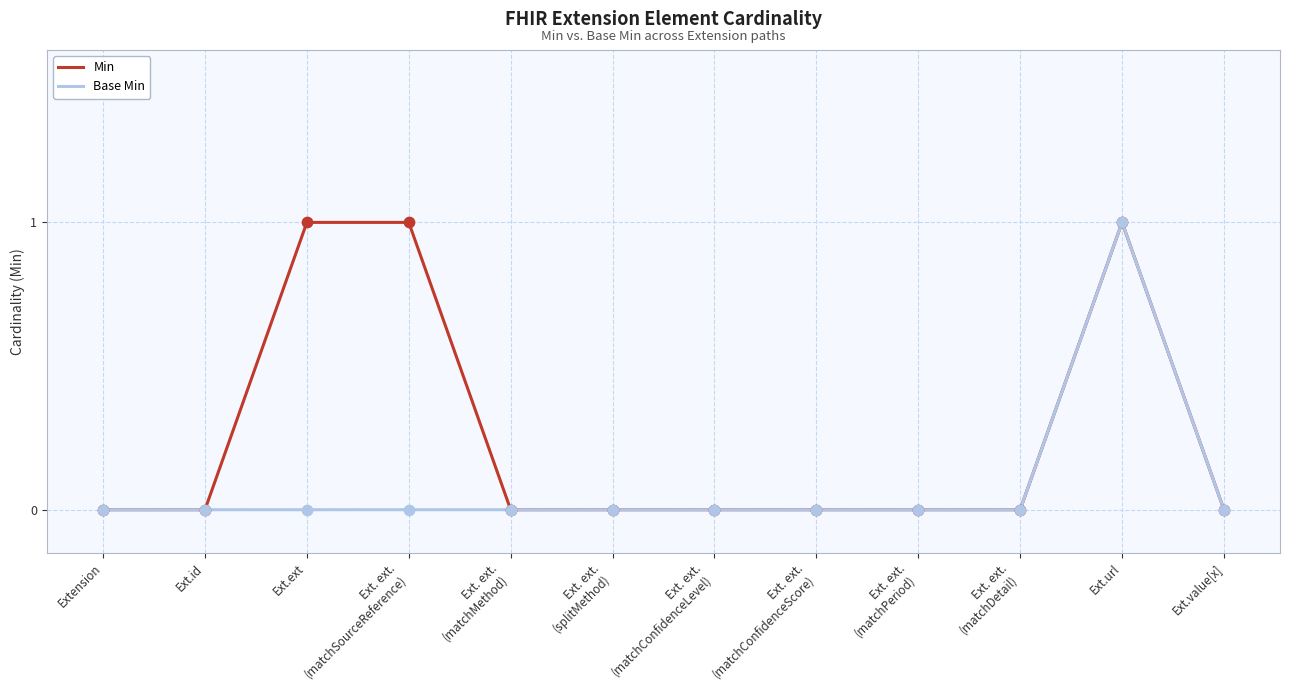

What are all the series names shown in the legend?

Min, Base Min